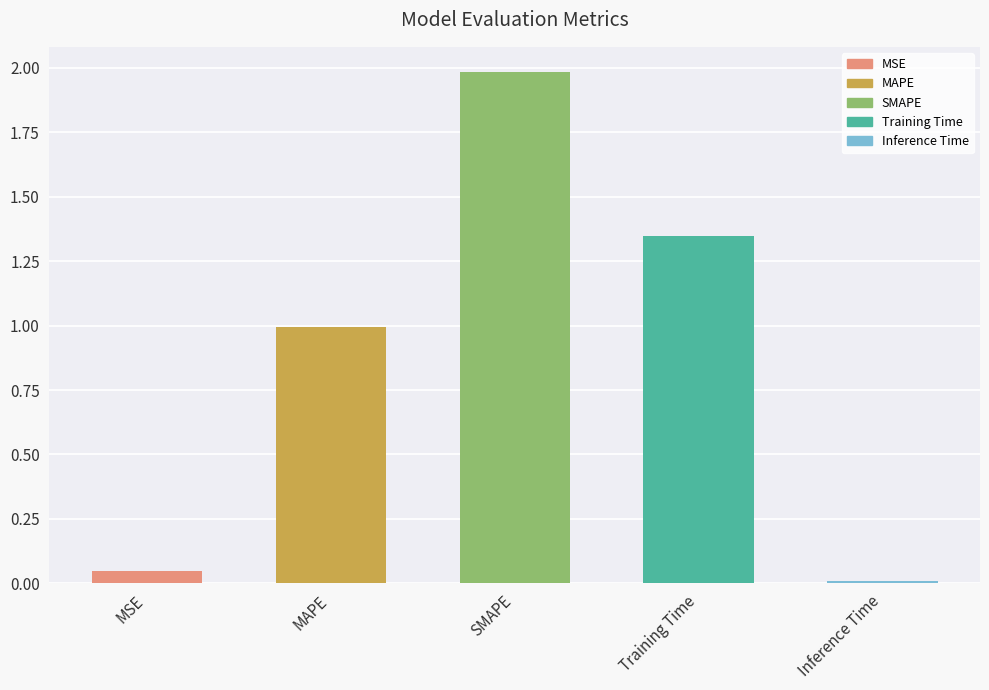

What is the label of the 3rd bar from the left?

SMAPE